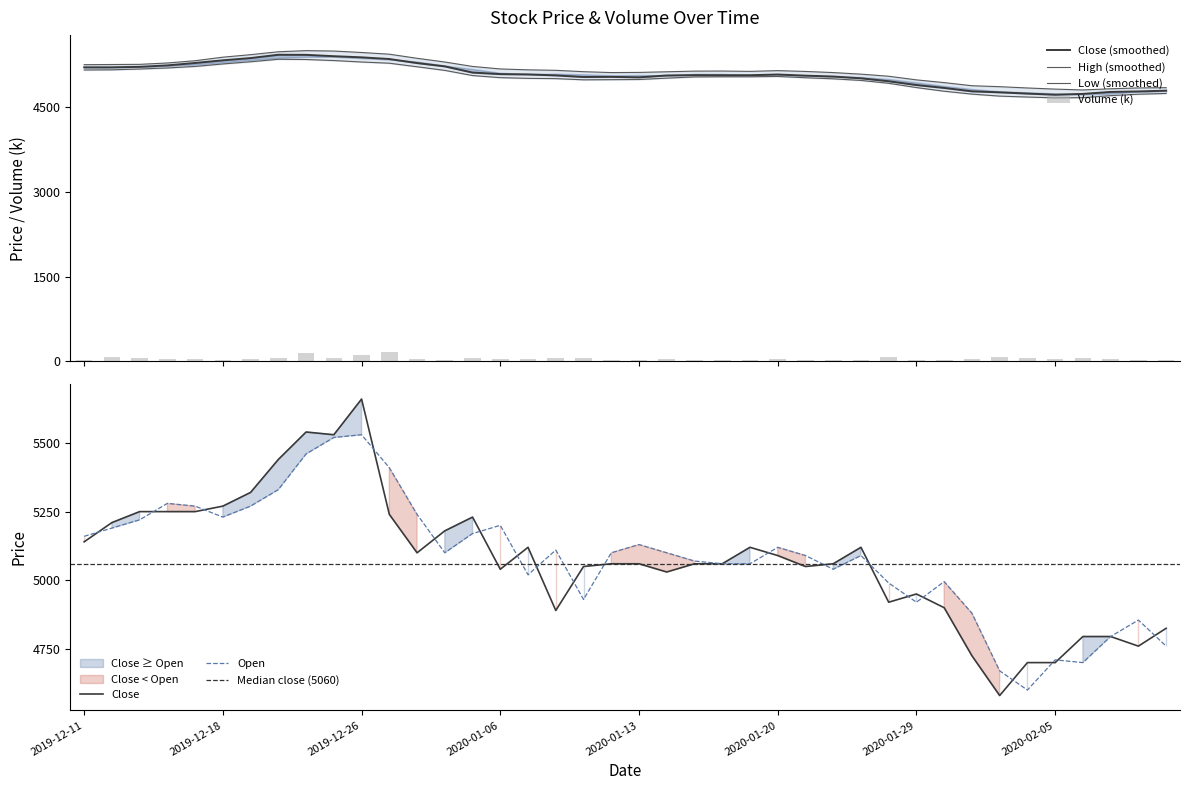

What is the approximate value of Close at 2019-12-19?

5320